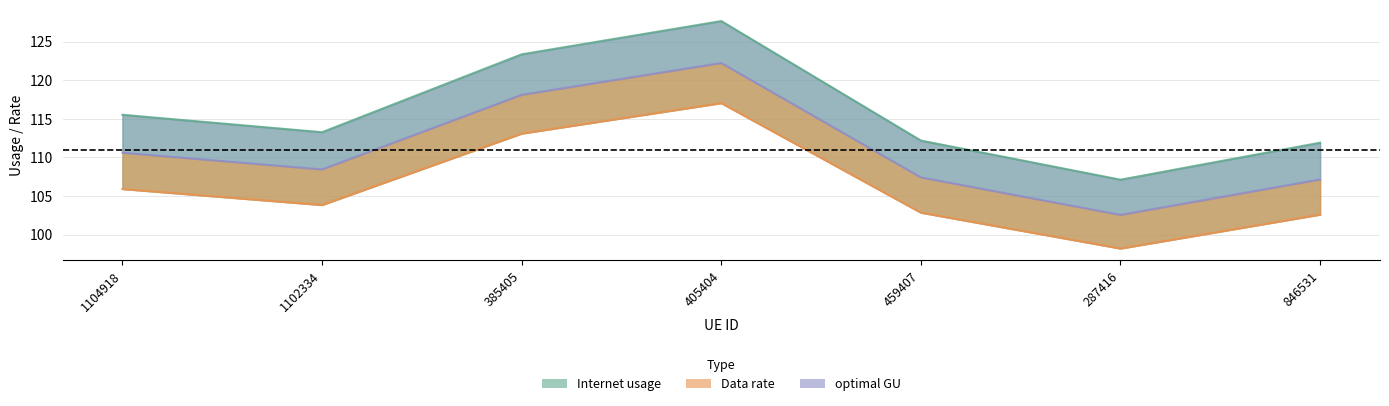

List the labels in order of Internet usage value, smallest first.

287416, 846531, 459407, 1102334, 1104918, 385405, 405404